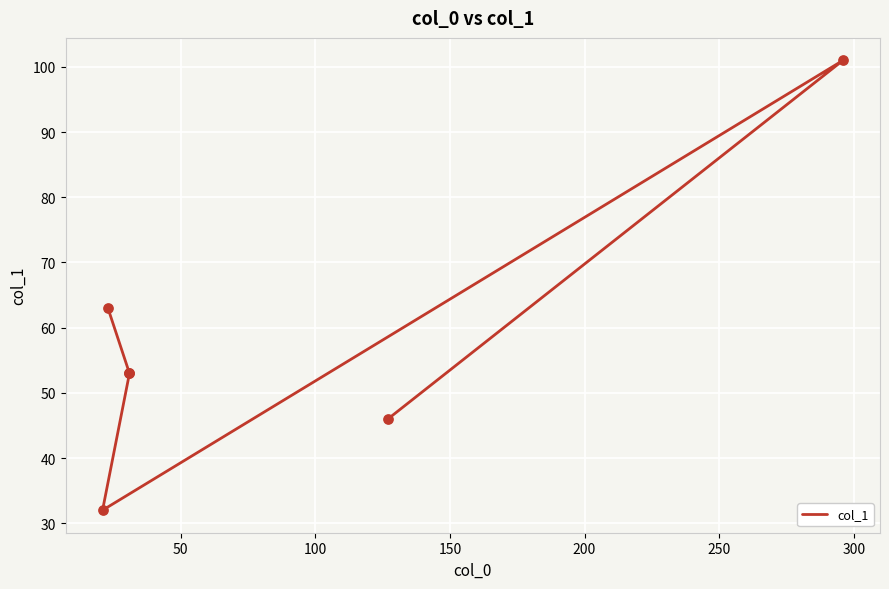

What is the ratio of the value at 50 to the value at 100?

1.0